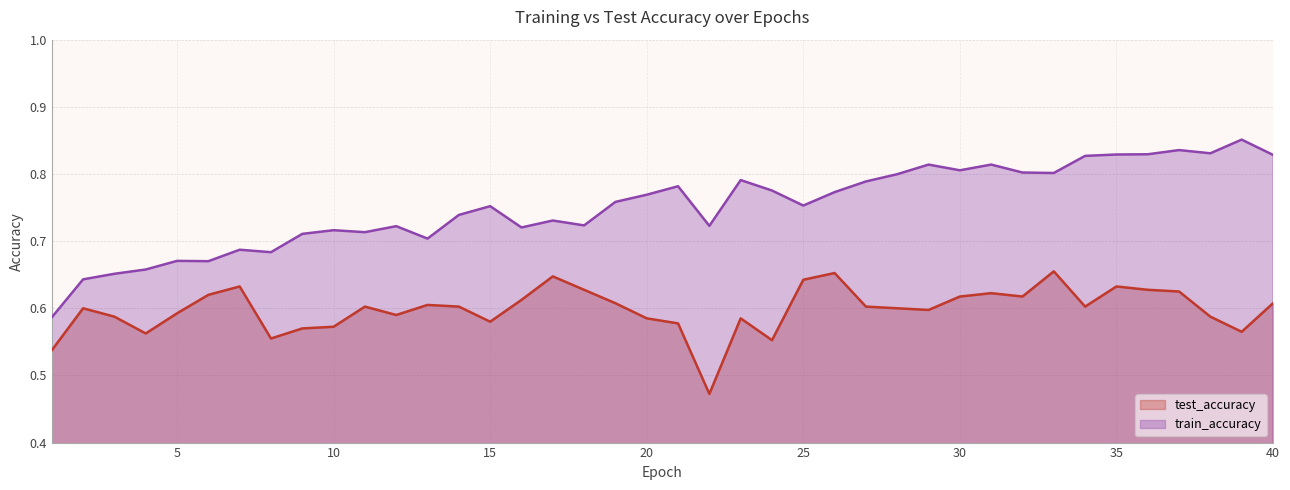

Rank the series by their maximum value, from highest to lowest.

train_accuracy, test_accuracy